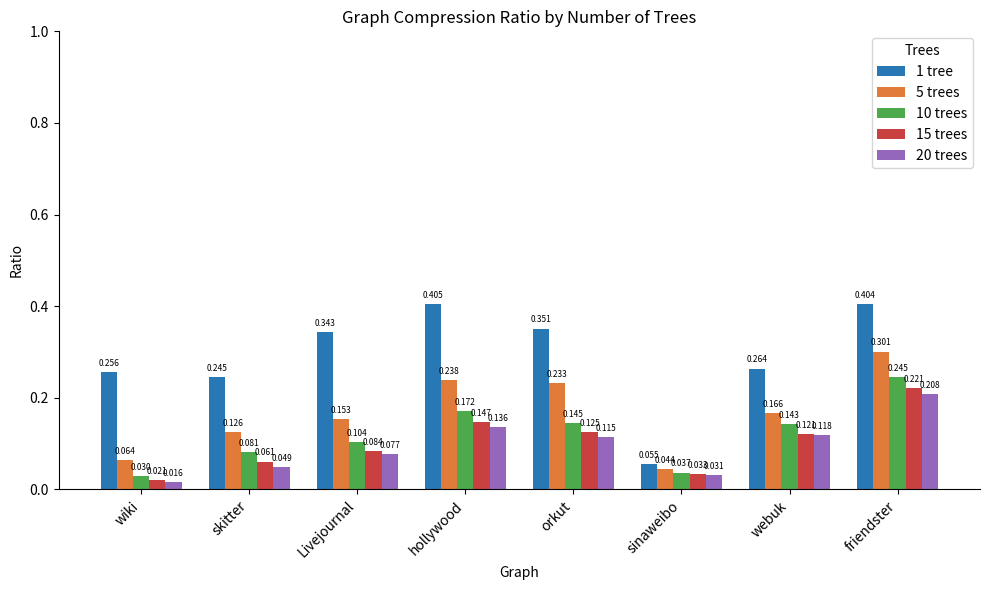

Which category has the lowest value across all series?

wiki